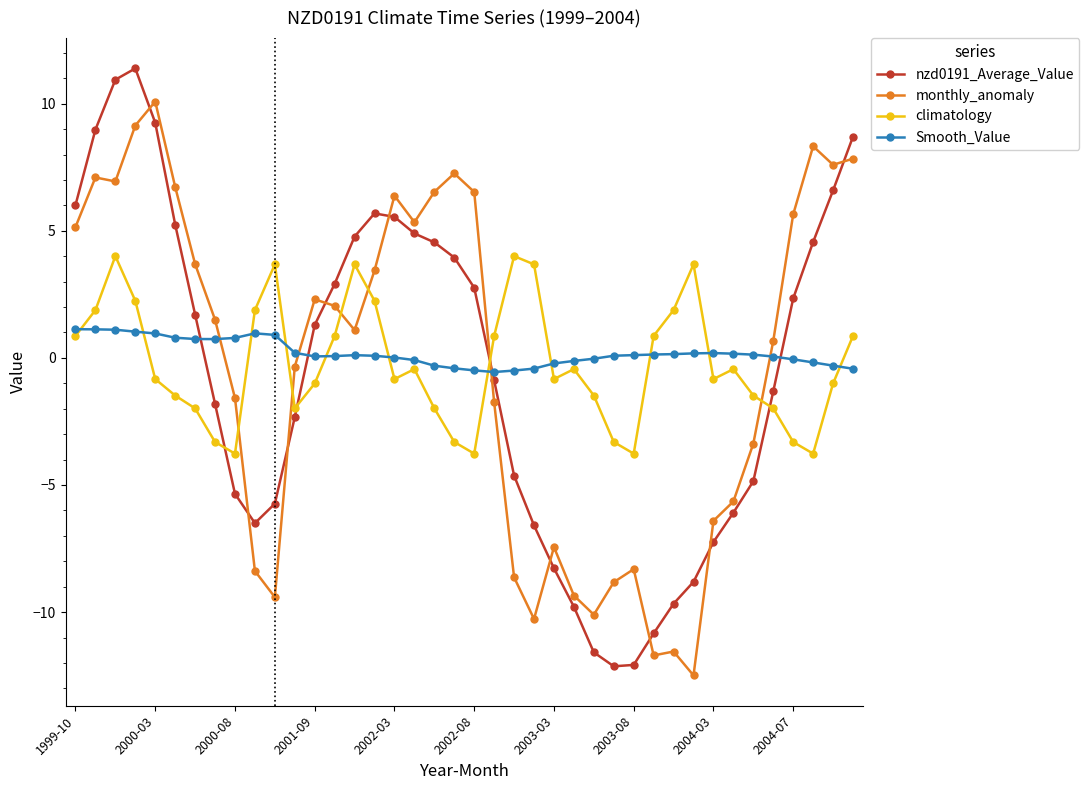

What is the difference between the maximum and minimum values in the Smooth_Value series?

1.7